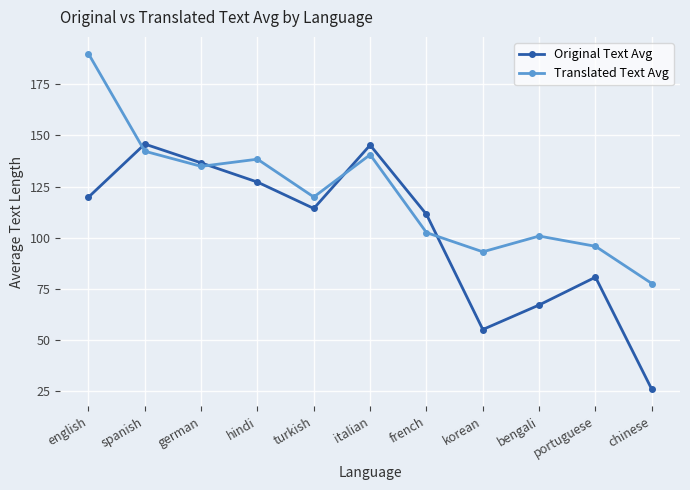

Which series has the widest spread of values?

Original Text Avg